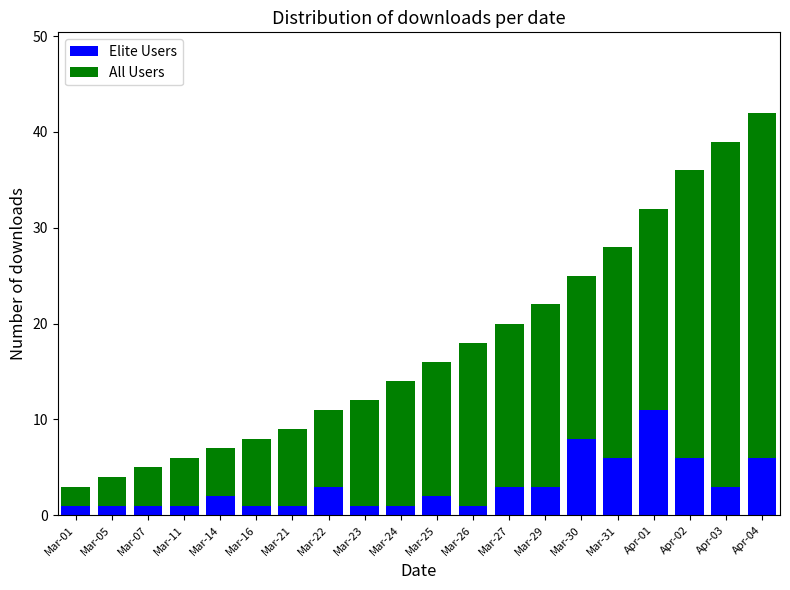

True or false: Elite Users has a value of 3 at Mar-22.

True